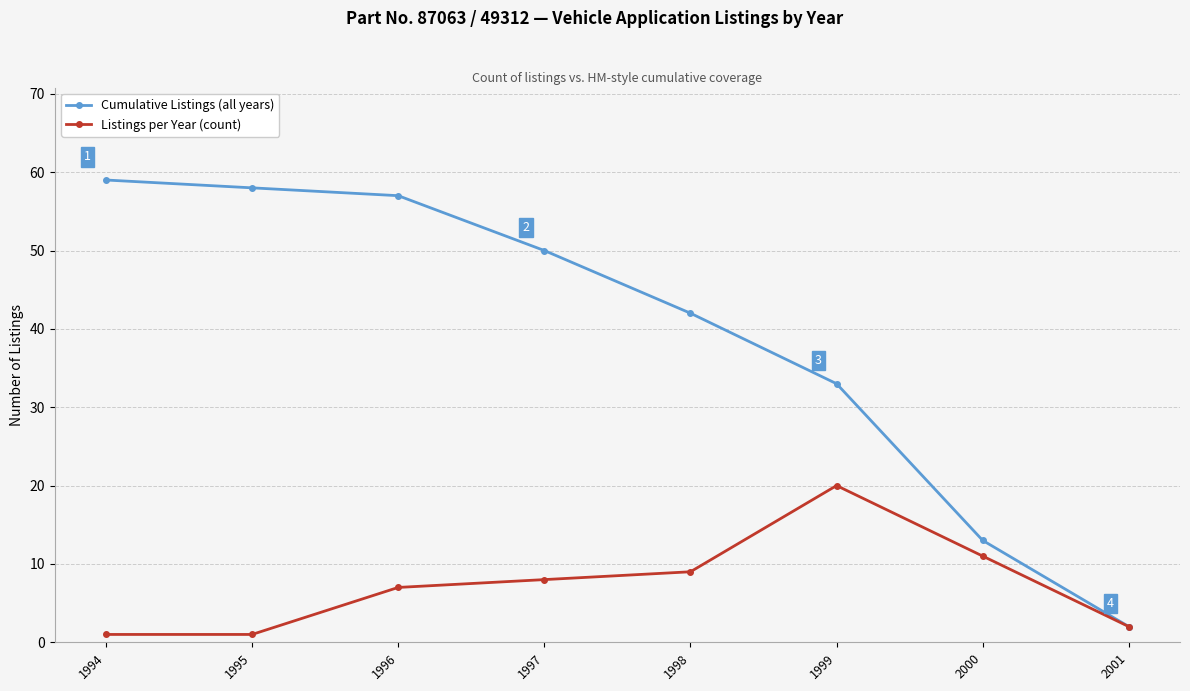

What is the maximum value for Cumulative Listings (all years)?

59